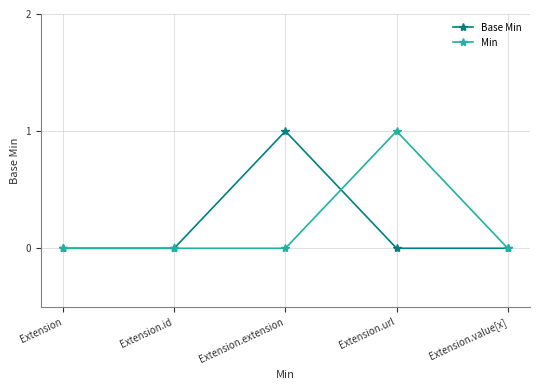

Which series changed the most between Extension and Extension.extension?

Base Min